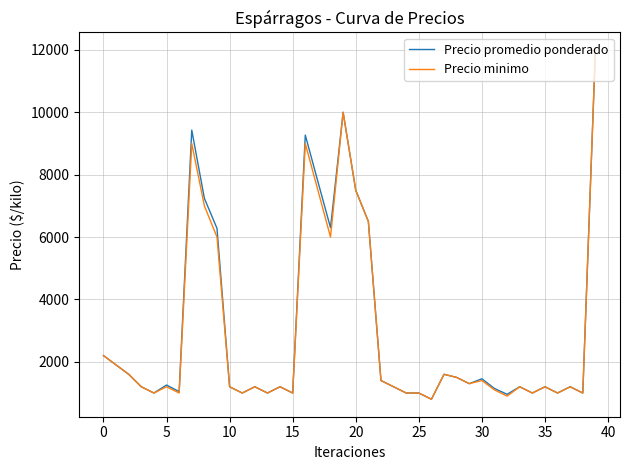

What are all the series names shown in the legend?

Precio promedio ponderado, Precio minimo